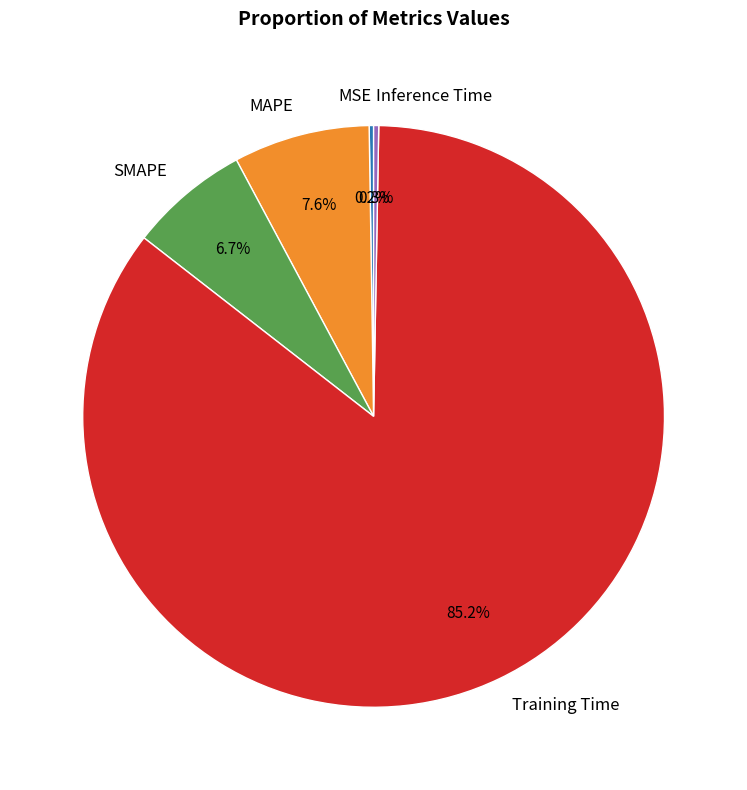

Which category has the biggest portion of the pie?

Training Time